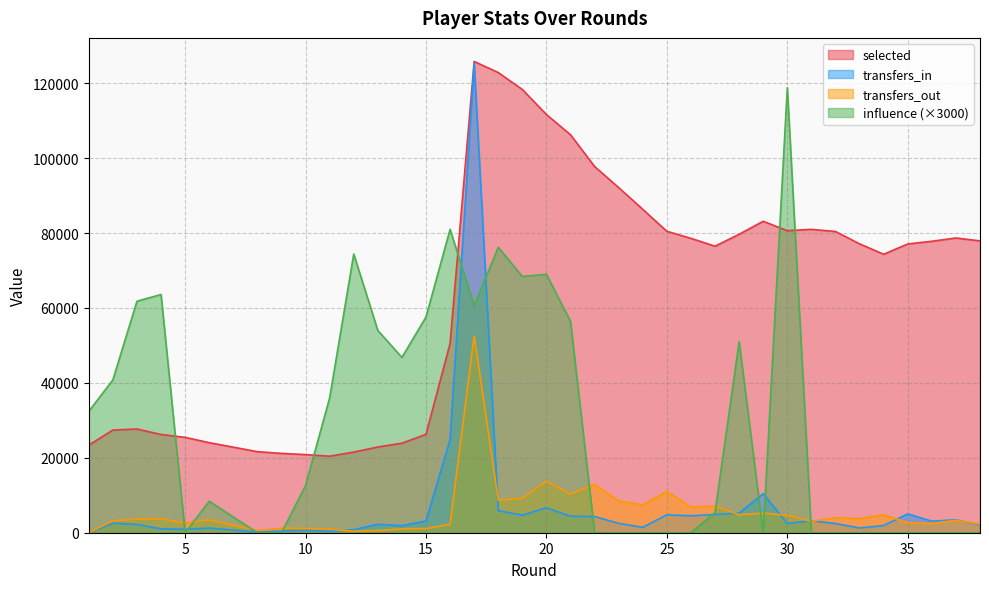

At how many categories does at least one series exceed 19808?

38